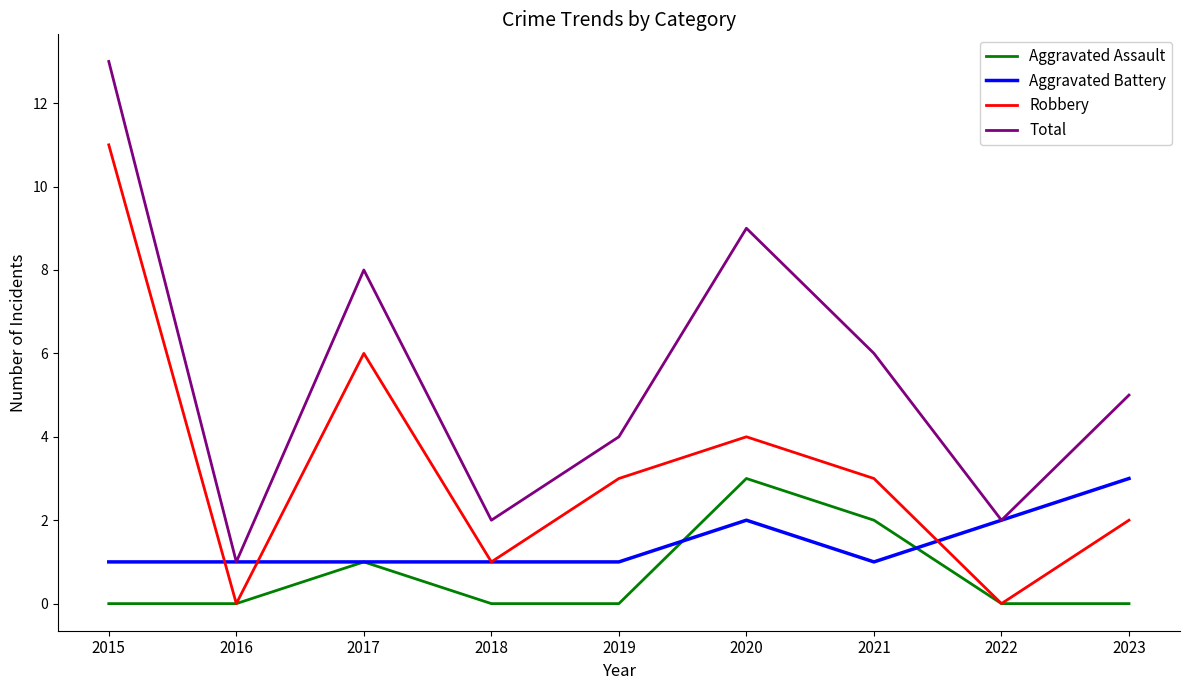

True or false: Robbery and Total cross at least once.

False